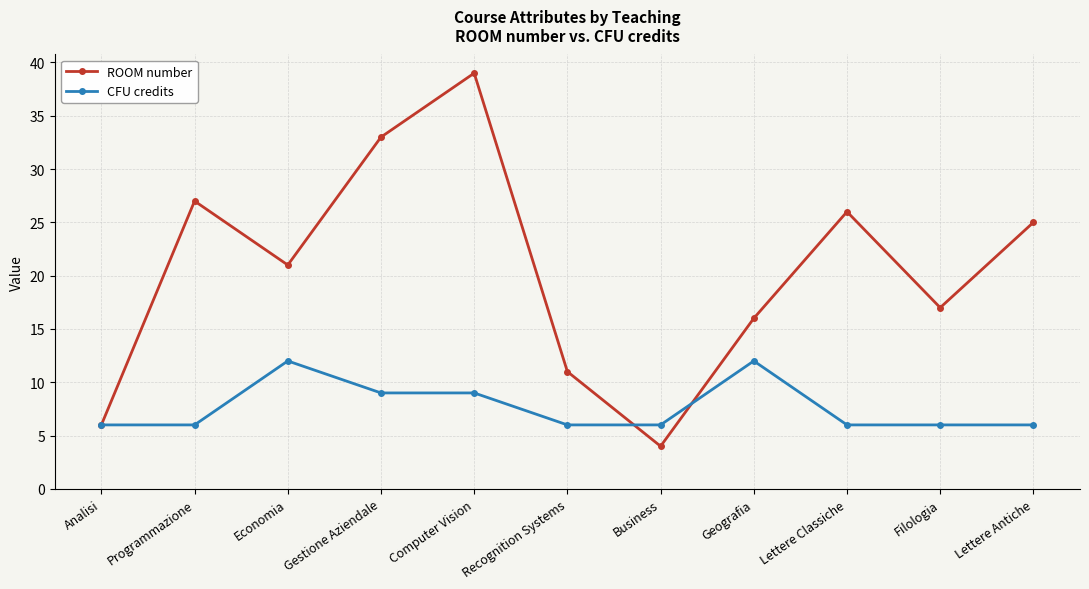

Reading left to right, list all the values displayed in this chart.

ROOM number: 6	27	21	33	39	11	4	16	26	17	25
CFU credits: 6	6	12	9	9	6	6	12	6	6	6